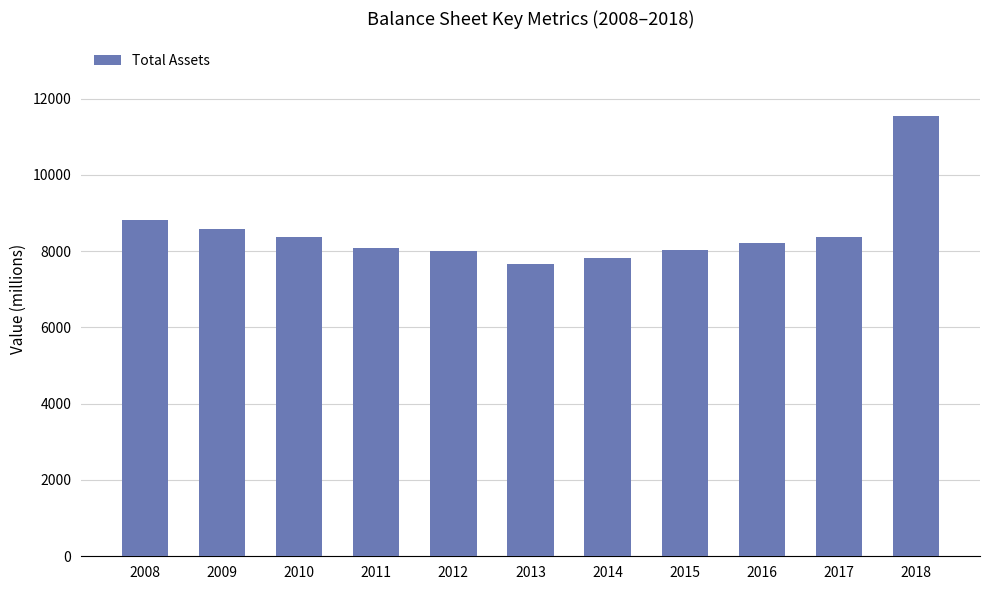

True or false: the data shows 8574 at 2009.

True